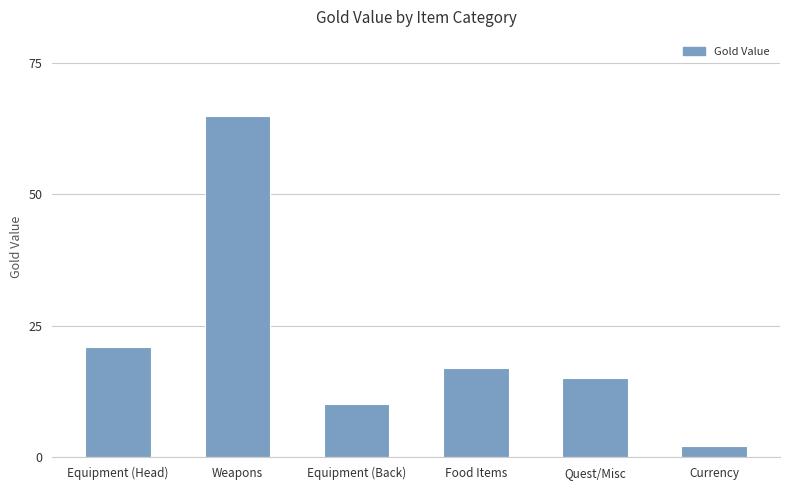

What is the difference between the values at Currency and Quest/Misc?

13